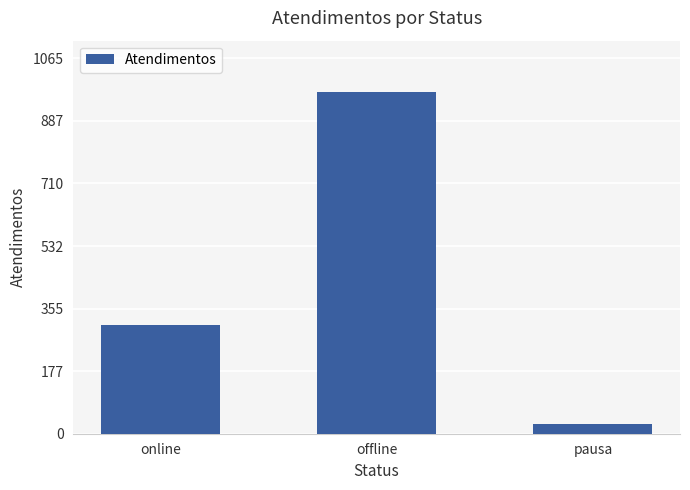

Where is the data nearest to the value 498?

online